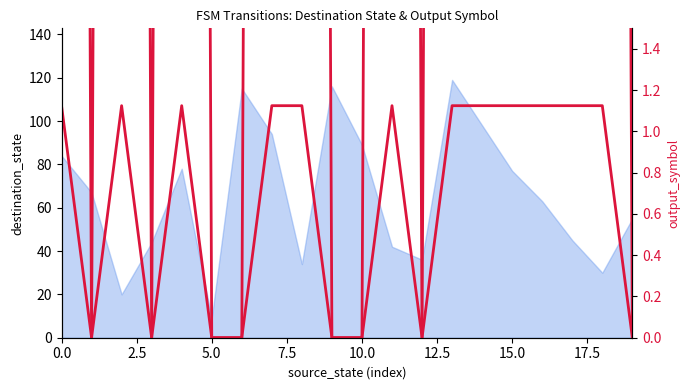

Does the chart have visible grid lines?

No